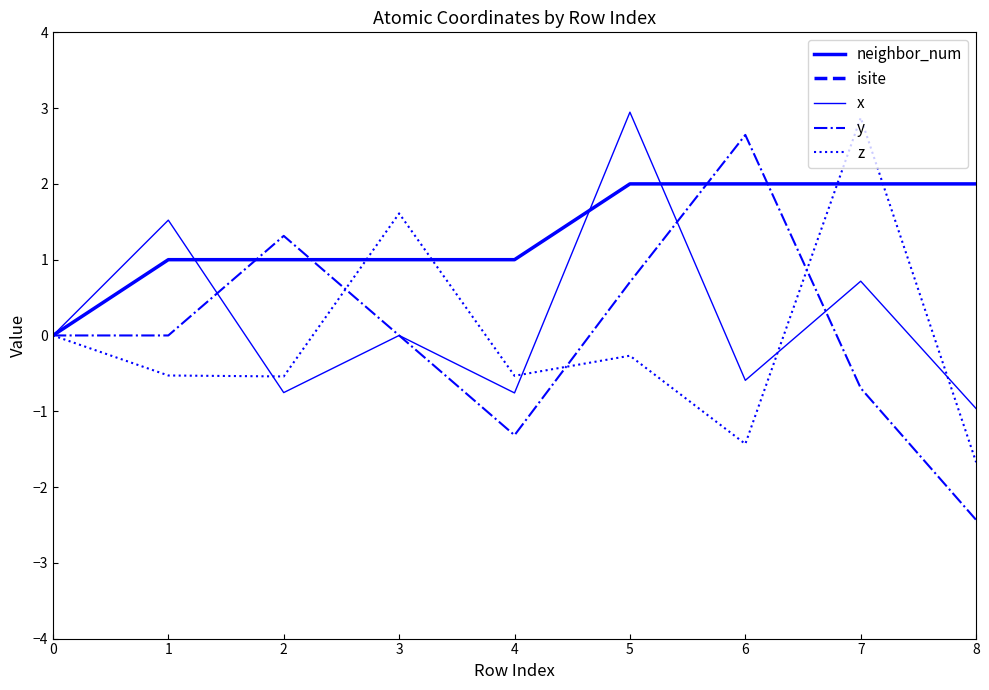

What is the sum of all isite values?

365.0